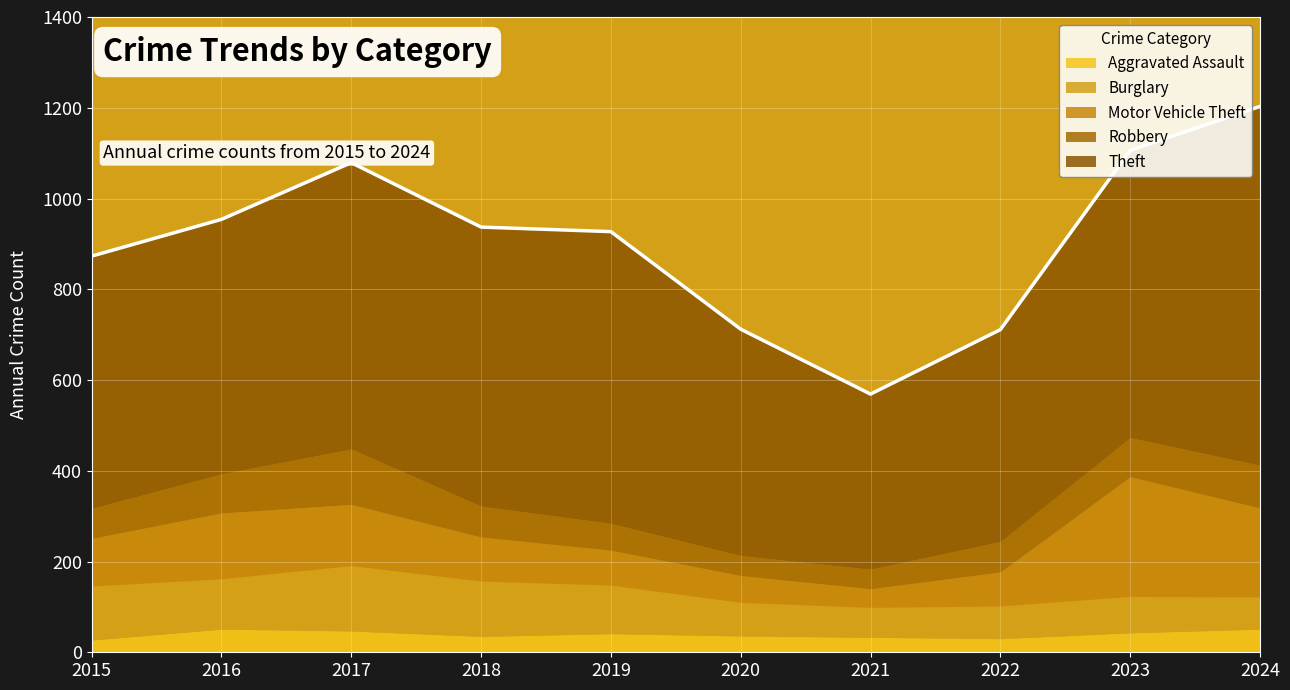

Which category has the lowest value across all series?

2015